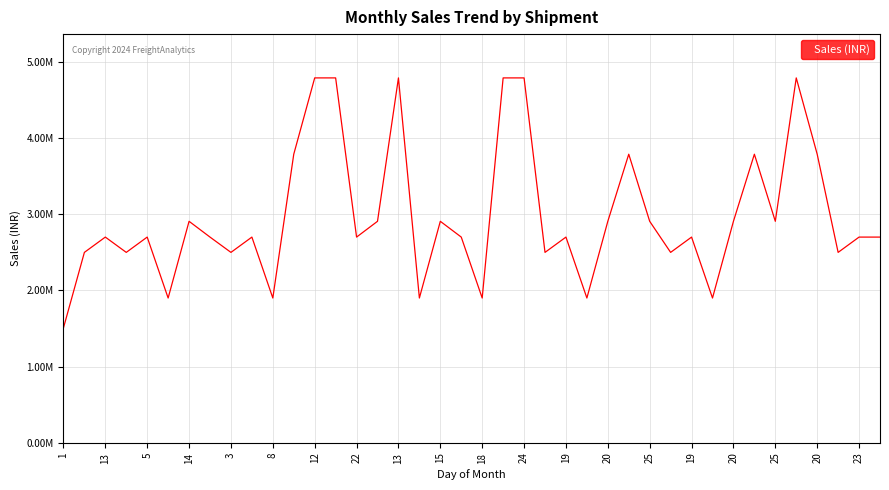

What is the label of the 36th point from the left?

35